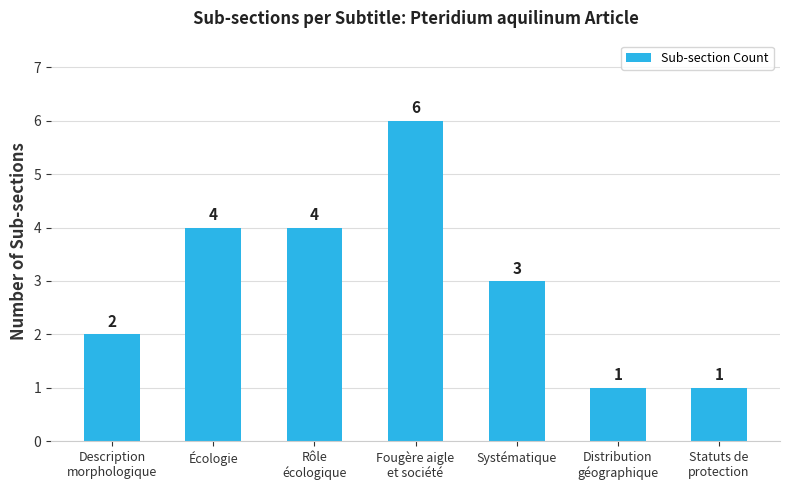

What is the difference between the maximum and minimum values?

5